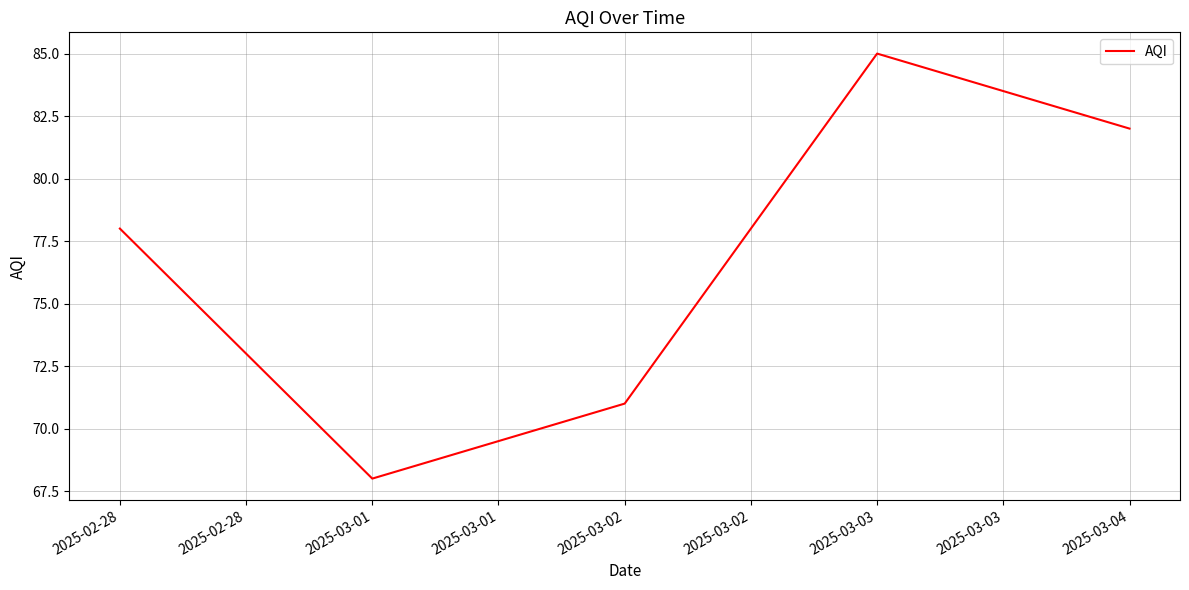

What is the change in value from 2025-02-28 to 2025-03-01?

-10